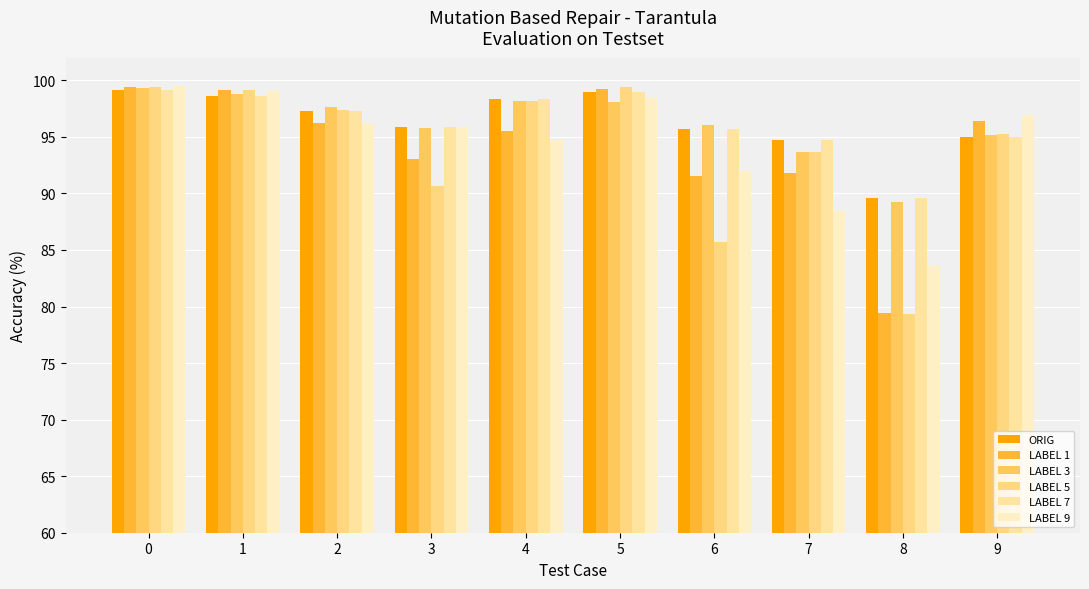

Reading left to right, list all the values displayed in this chart.

ORIG: 0=99.2	1=98.6	2=97.3	3=95.8	4=98.4	5=99.0	6=95.7	7=94.7	8=89.6	9=94.9
LABEL 1: 0=99.4	1=99.1	2=96.2	3=93.1	4=95.5	5=99.2	6=91.5	7=91.8	8=79.5	9=96.4
LABEL 3: 0=99.3	1=98.8	2=97.7	3=95.7	4=98.2	5=98.1	6=96.0	7=93.7	8=89.2	9=95.1
LABEL 5: 0=99.4	1=99.1	2=97.4	3=90.7	4=98.2	5=99.4	6=85.7	7=93.7	8=79.4	9=95.2
LABEL 7: 0=99.2	1=98.6	2=97.3	3=95.8	4=98.4	5=99.0	6=95.7	7=94.7	8=89.6	9=94.9
LABEL 9: 0=99.5	1=99.0	2=96.1	3=95.8	4=94.7	5=98.4	6=92.0	7=88.4	8=83.6	9=96.9